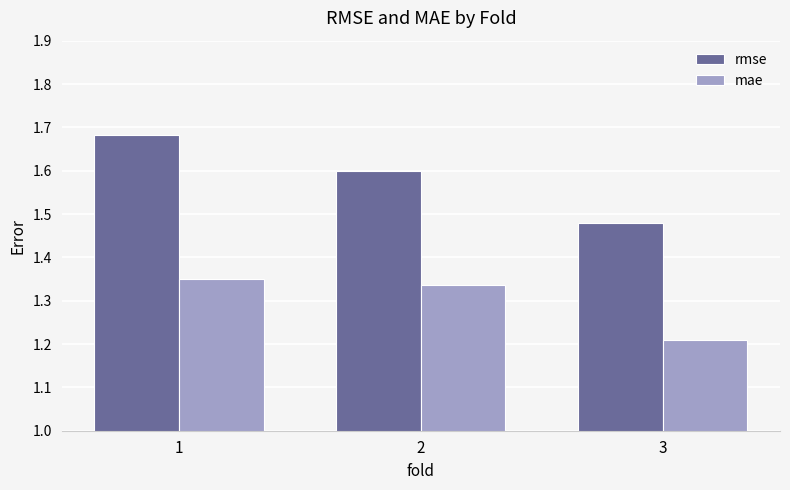

How many categories are shown in the chart?

3